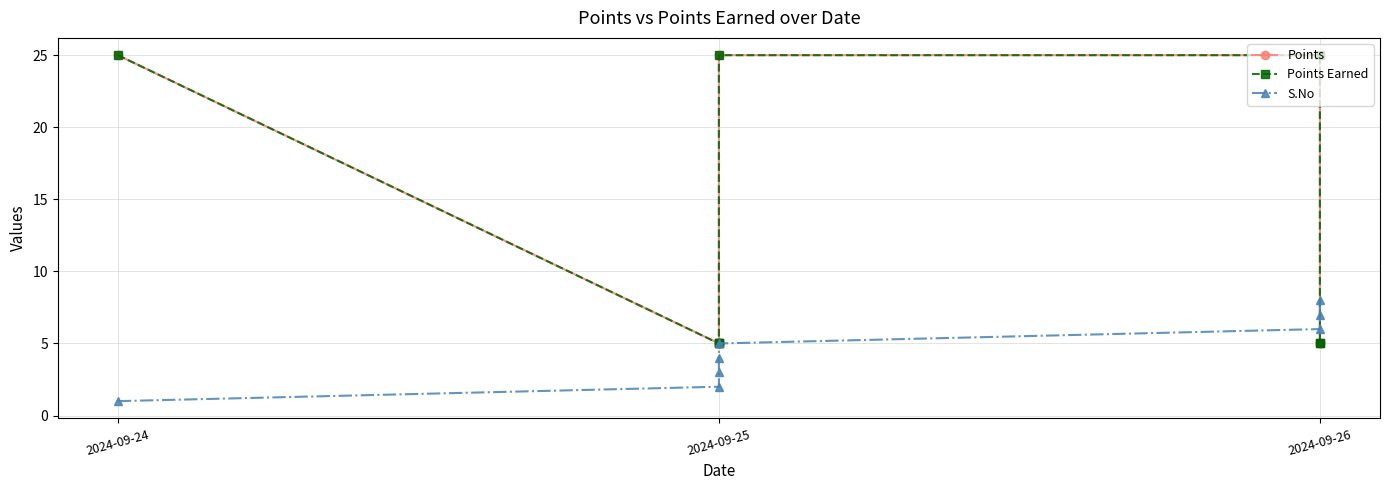

Which has a higher value, 2024-09-26 or 2024-09-25?

2024-09-26